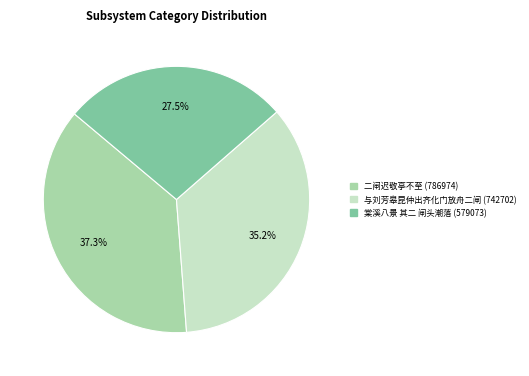

To the nearest percent, what is the average slice percentage?

33%